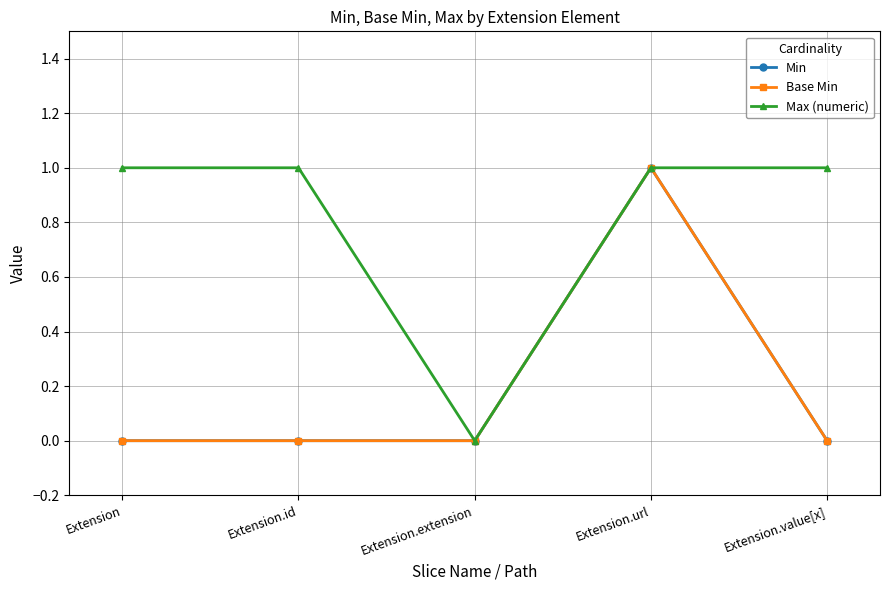

List the series in order of their peak value, highest first.

Min, Base Min, Max (numeric)